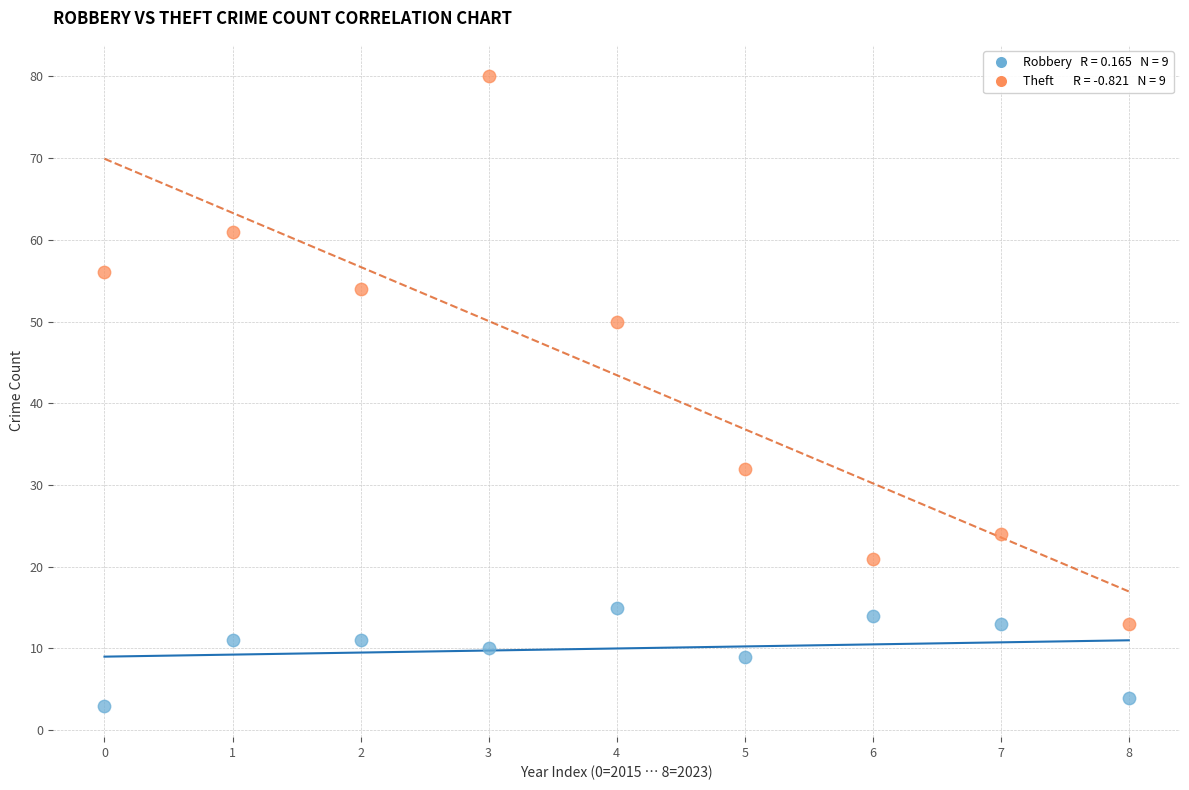

Across all data points, what is the range of Y values (max minus min)?

77